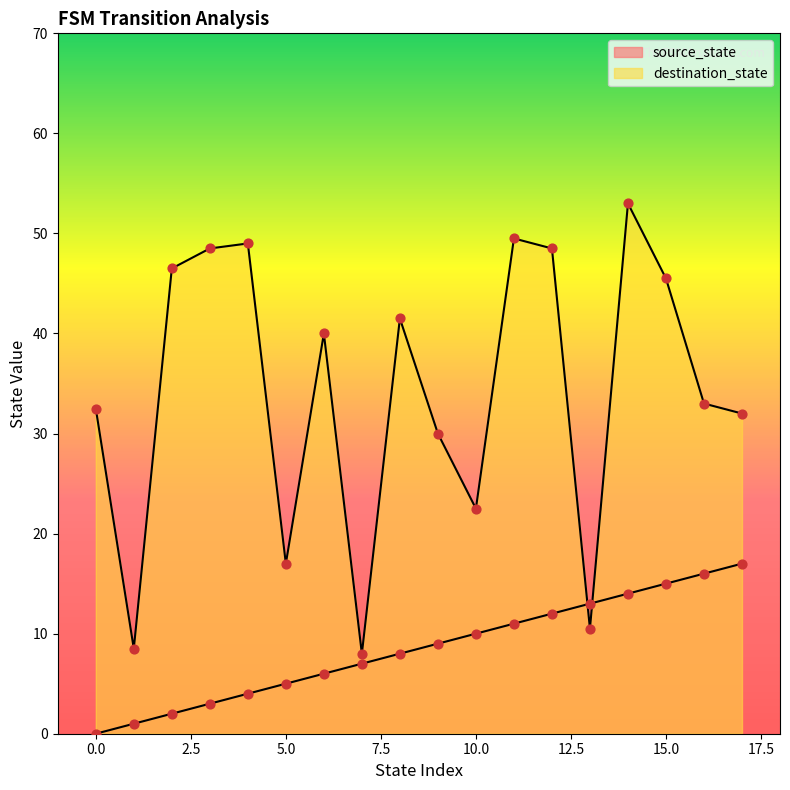

What are all the series names shown in the legend?

source_state, destination_state